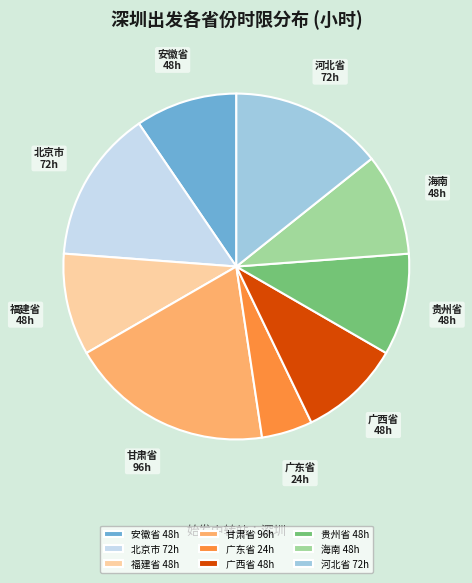

What is the ratio of the value at 甘肃省 to the value at 安徽省?

2.0